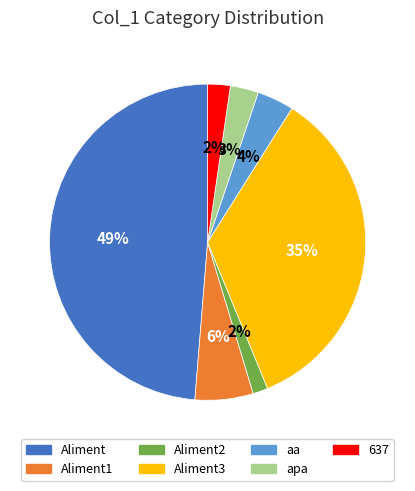

Is there any slice that represents more than half of the pie?

No